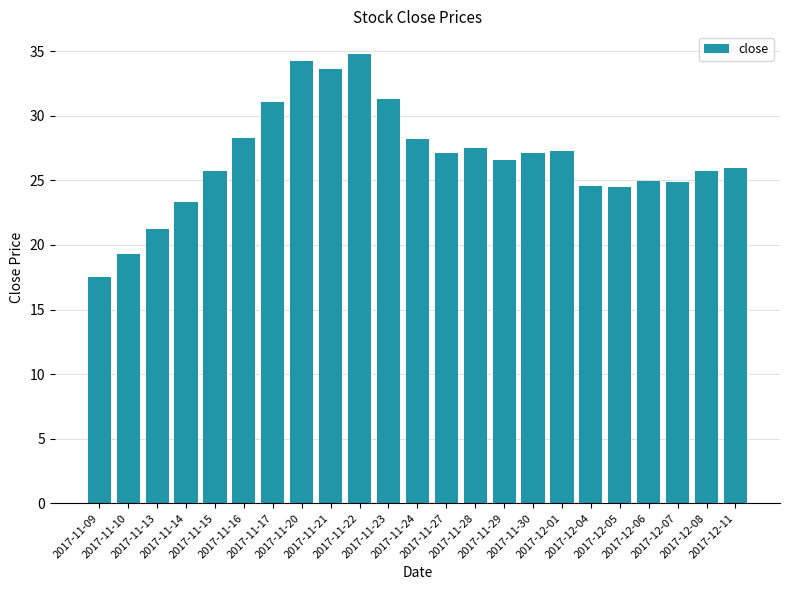

What is the value of the 11th bar from the left?

31.3